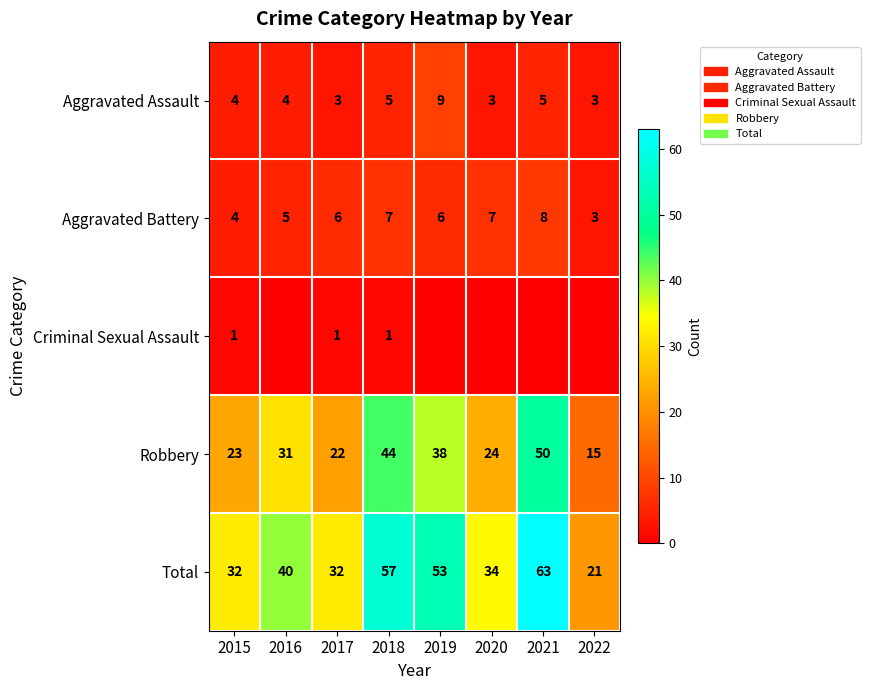

Is it true that Total equals 32 at 2017?

True